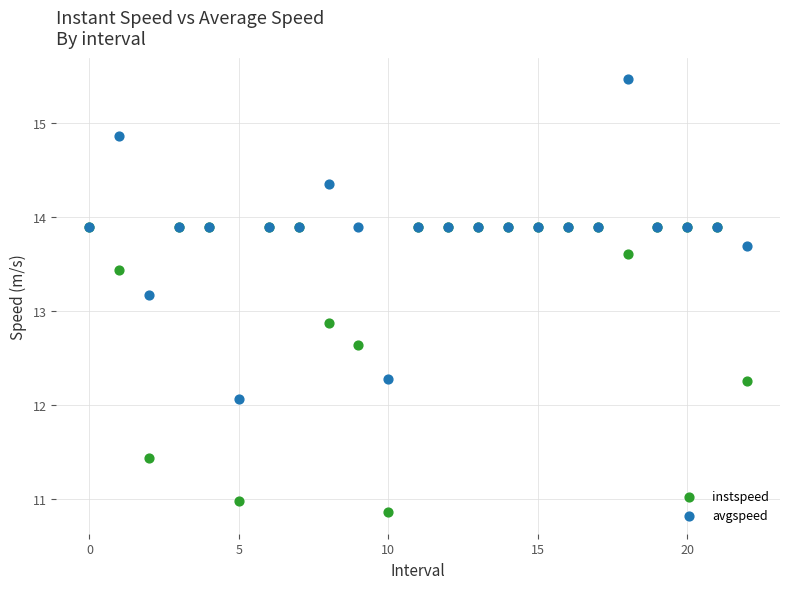

Which series has the widest spread of Y values?

avgspeed